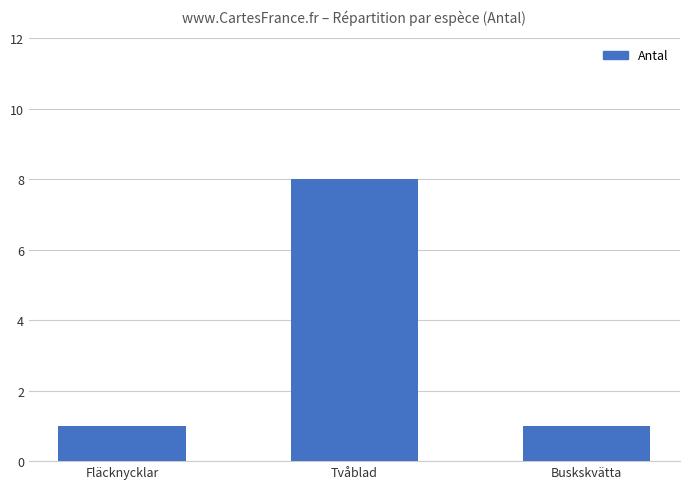

What is the sum of the values at Buskskvätta and Fläcknycklar?

2